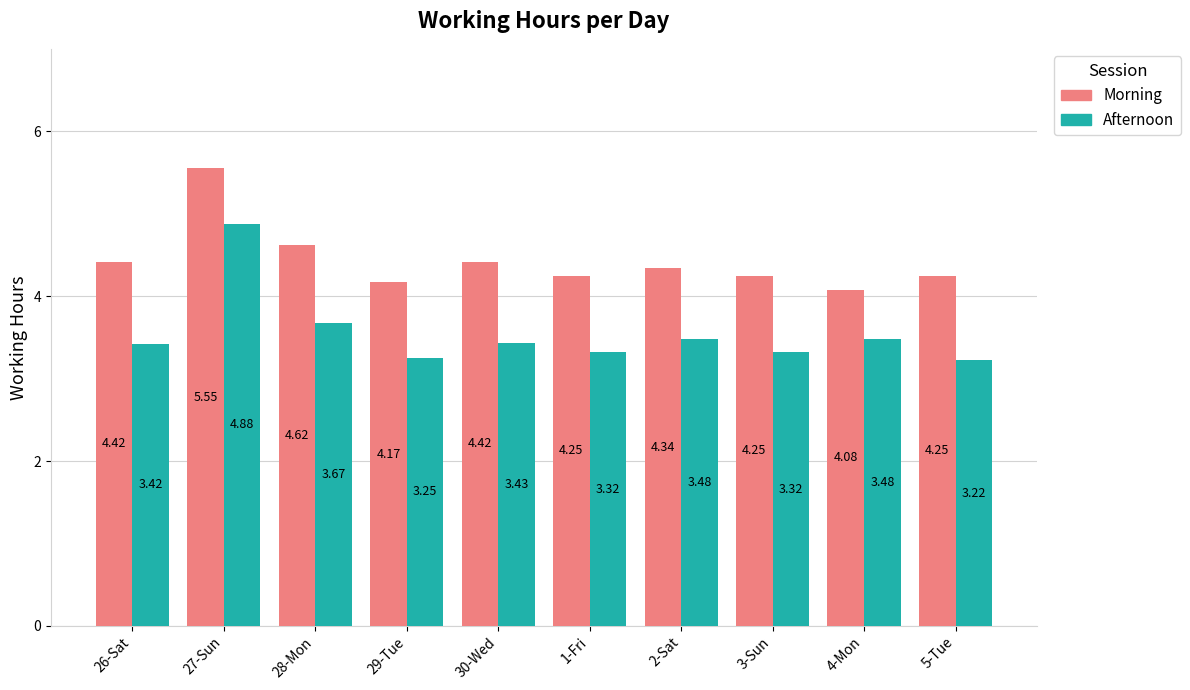

What is the difference between the second highest and second lowest values in the Afternoon series?

0.4